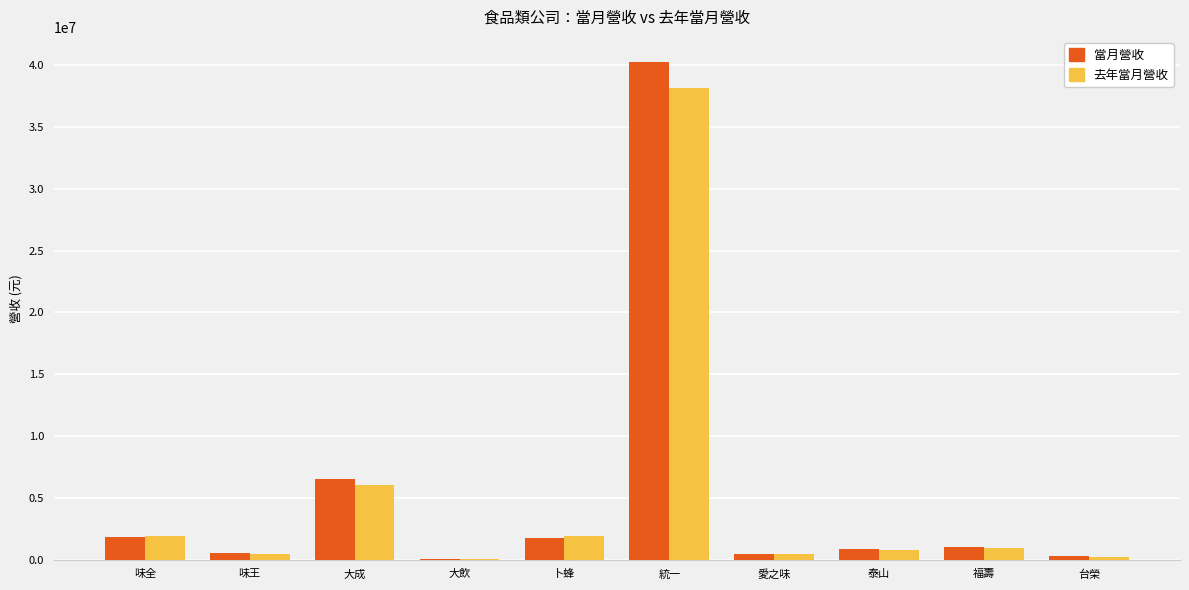

Is it true that 當月營收 equals 6491269 at 大成?

True